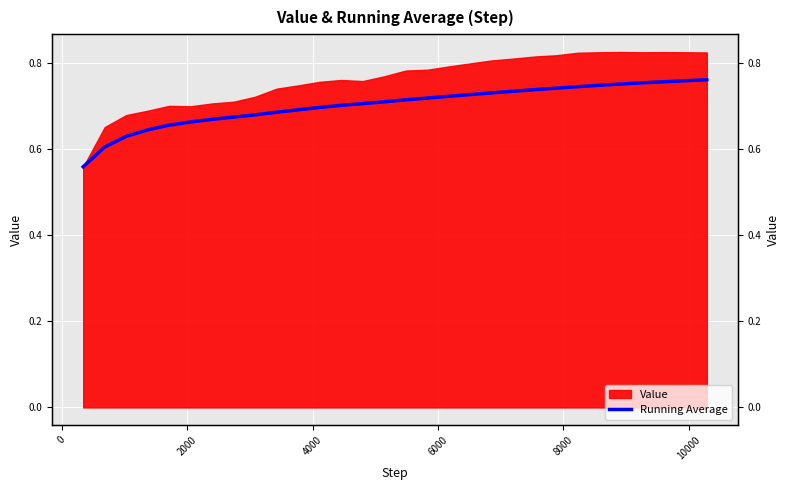

What is the smallest value displayed?

0.6